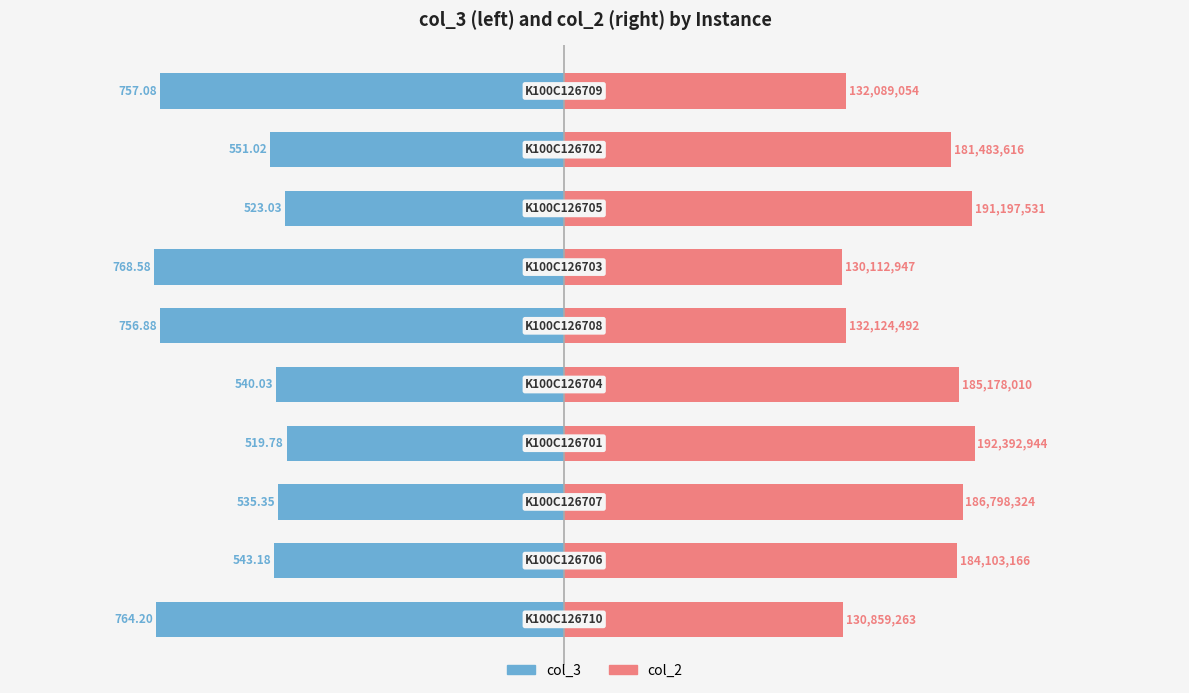

Between 3 and 8, which series saw the biggest shift?

col_2 (millions, scaled)